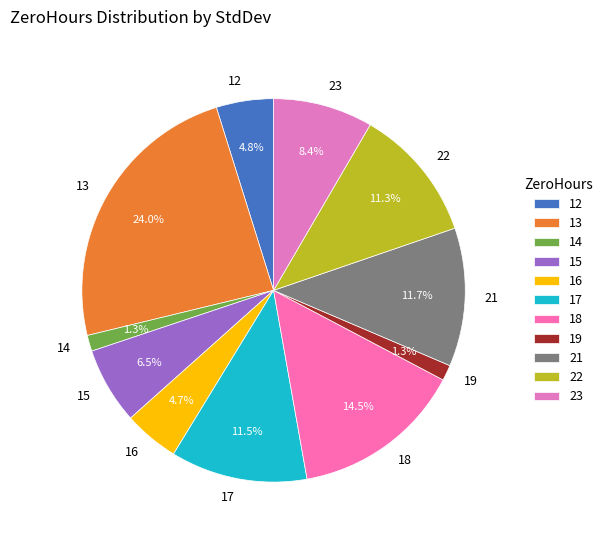

Is there a majority slice in this chart?

No